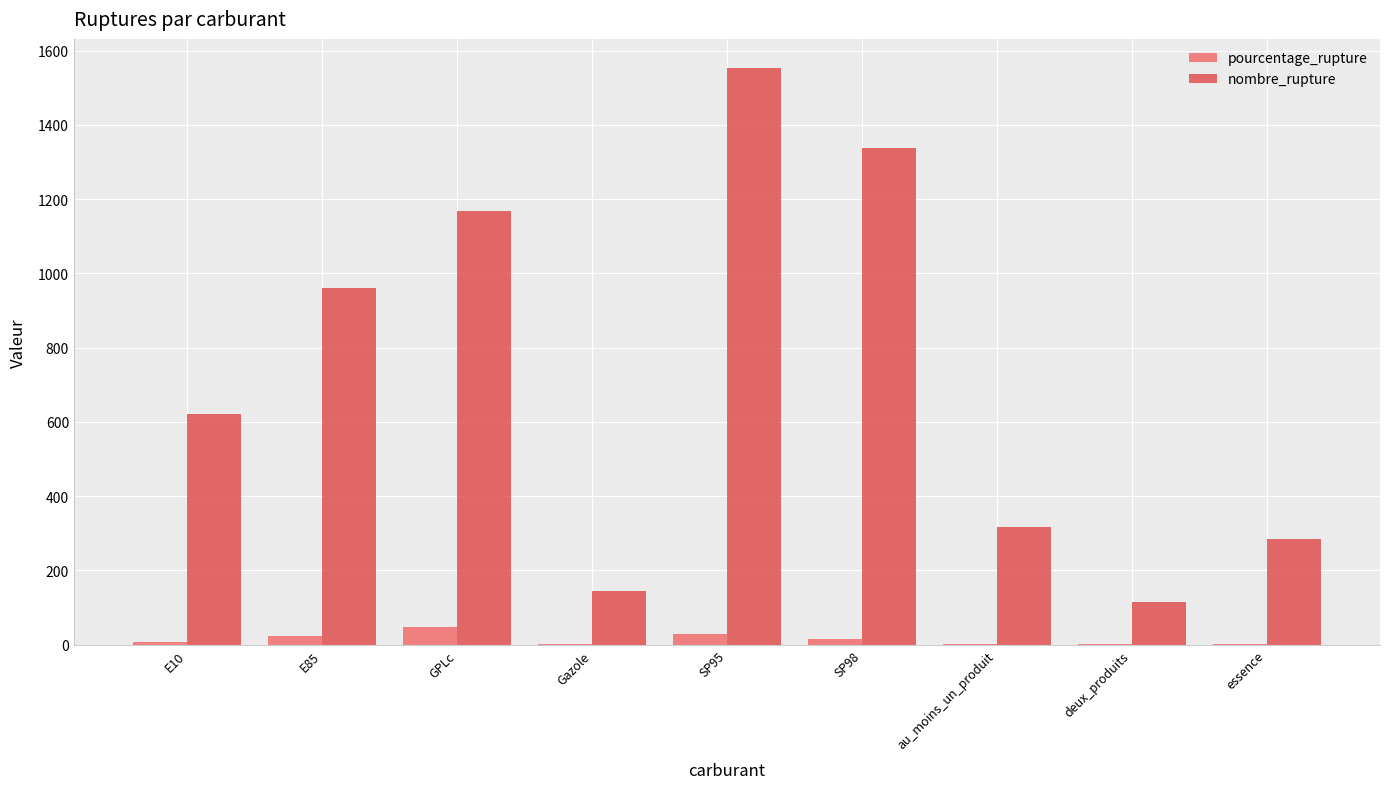

Read the pourcentage_rupture value at GPLc.

46.5